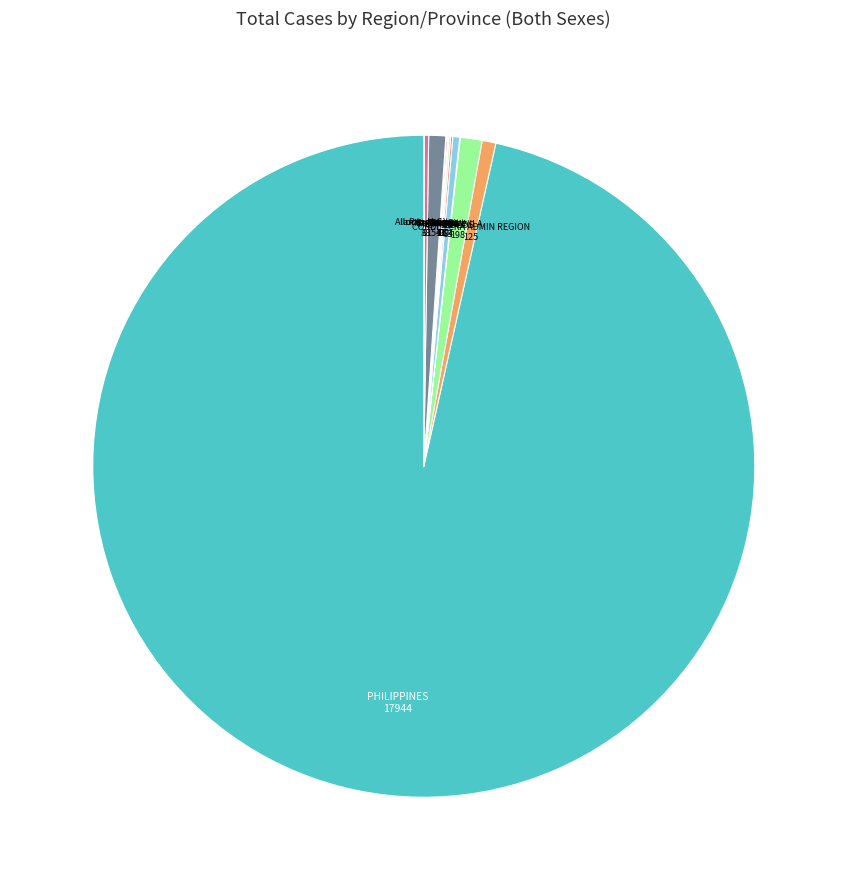

Which category has the biggest portion of the pie?

PHILIPPINES